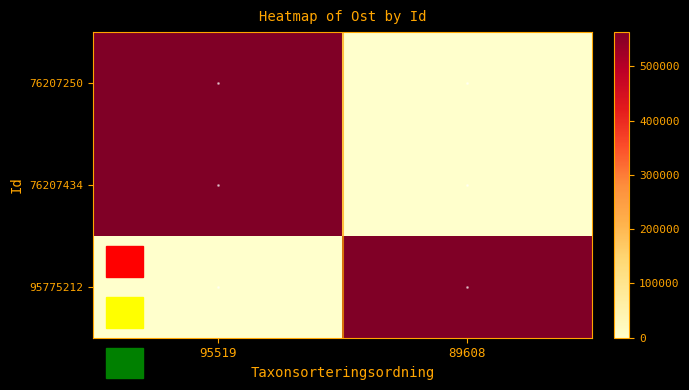

Reading left to right, transcribe all the data shown in this chart.

76207250: 95519=562707.2	89608=0.0
76207434: 95519=562726.3	89608=0.0
95775212: 95519=0.0	89608=562821.1